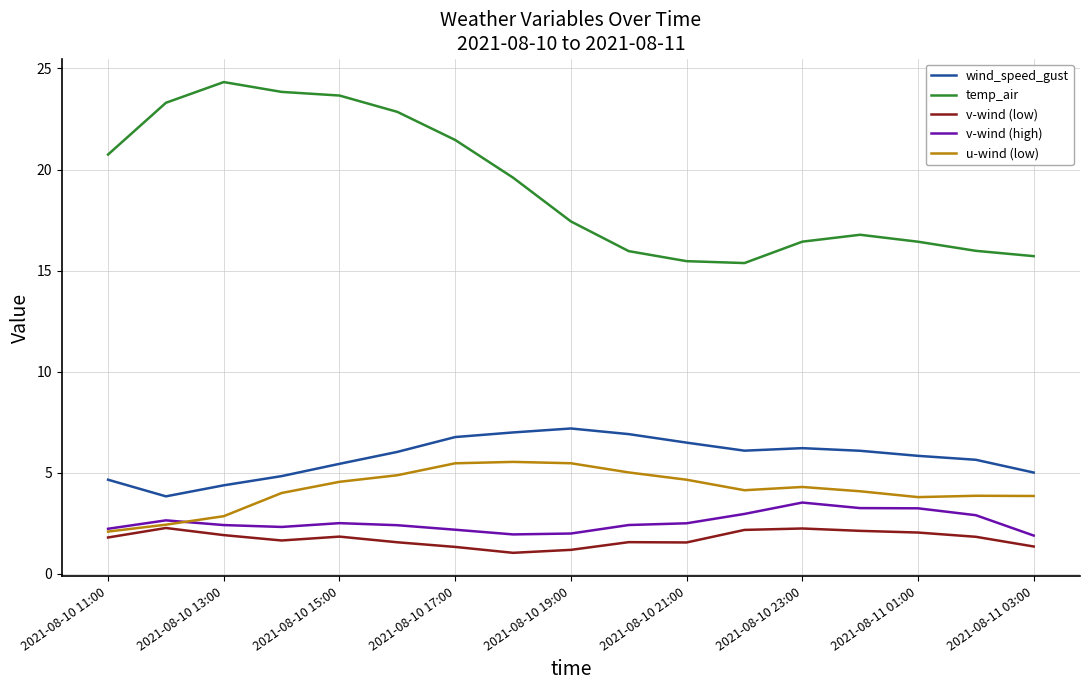

What is the greatest value displayed?

24.3